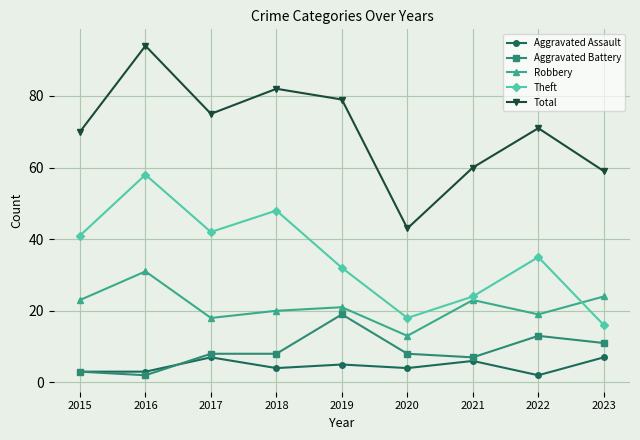

Reading right to left, transcribe all the data shown in this chart.

Aggravated Assault: 2023=7	2022=2	2021=6	2020=4	2019=5	2018=4	2017=7	2016=3	2015=3
Aggravated Battery: 2023=11	2022=13	2021=7	2020=8	2019=19	2018=8	2017=8	2016=2	2015=3
Robbery: 2023=24	2022=19	2021=23	2020=13	2019=21	2018=20	2017=18	2016=31	2015=23
Theft: 2023=16	2022=35	2021=24	2020=18	2019=32	2018=48	2017=42	2016=58	2015=41
Total: 2023=59	2022=71	2021=60	2020=43	2019=79	2018=82	2017=75	2016=94	2015=70